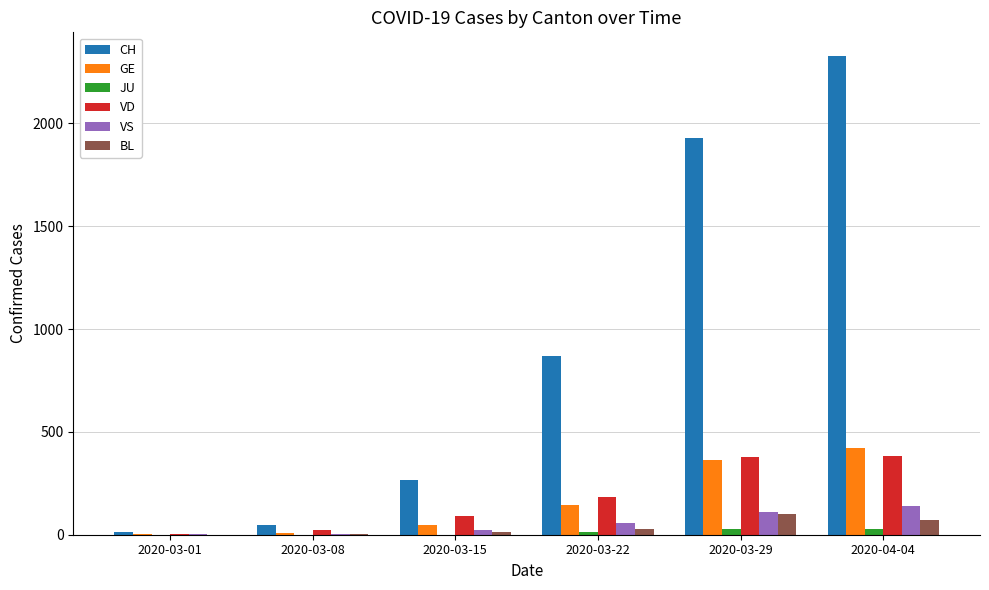

The VS series shows 3 at 2020-03-08. True or false?

True